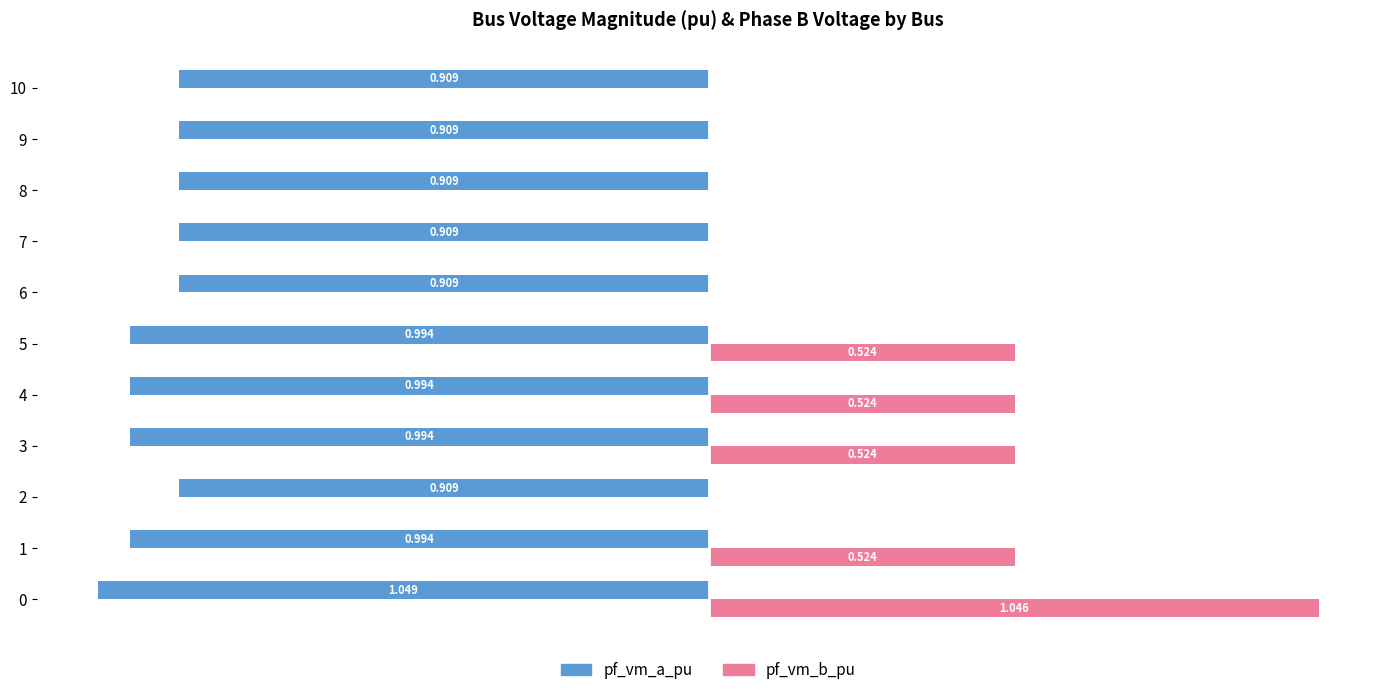

How many groups of bars are there?

11